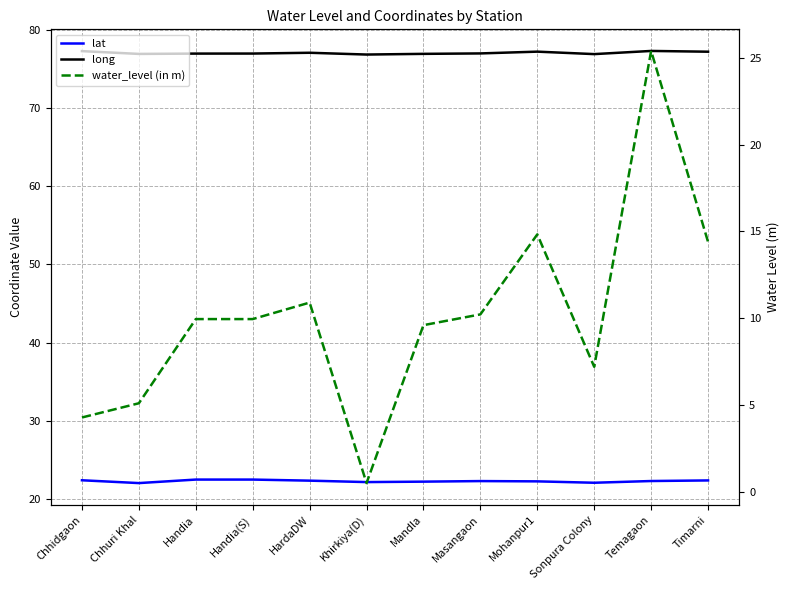

Which series has the largest total across all categories?

long